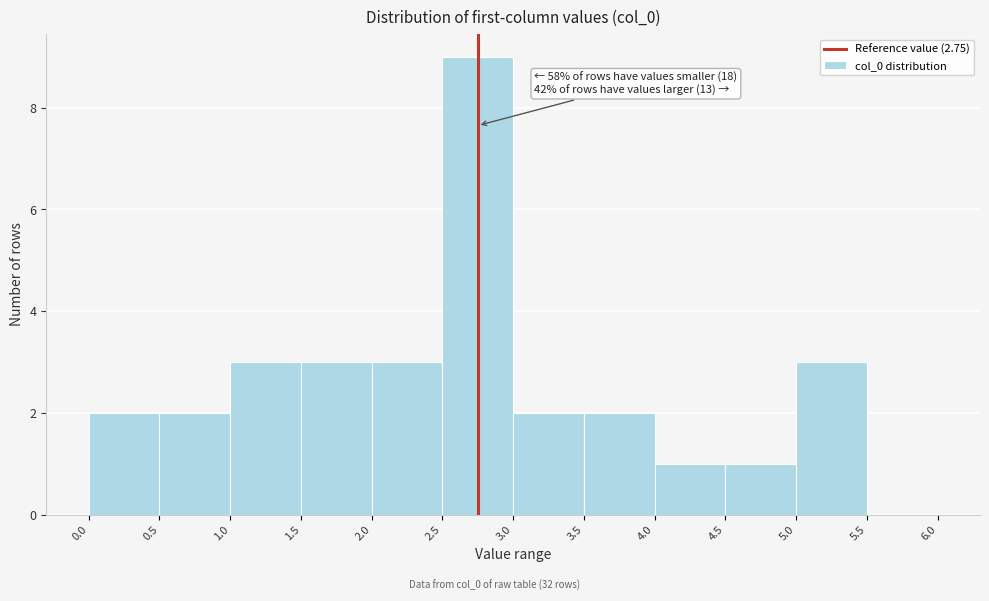

Which range on the x-axis has the tallest bar?

2.5 to 3.0